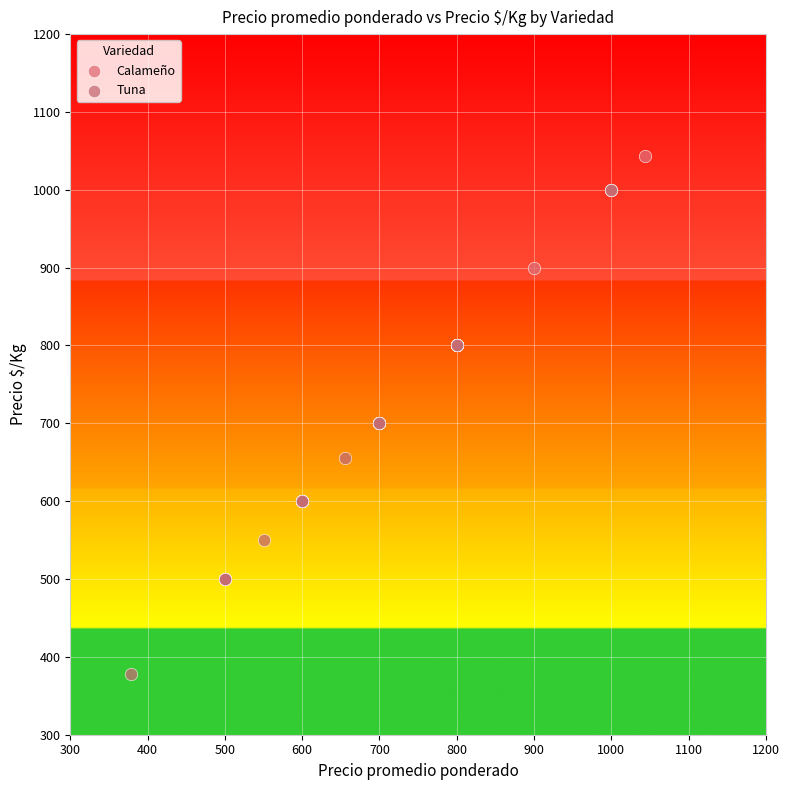

Which series reaches the maximum Y coordinate?

Calameño